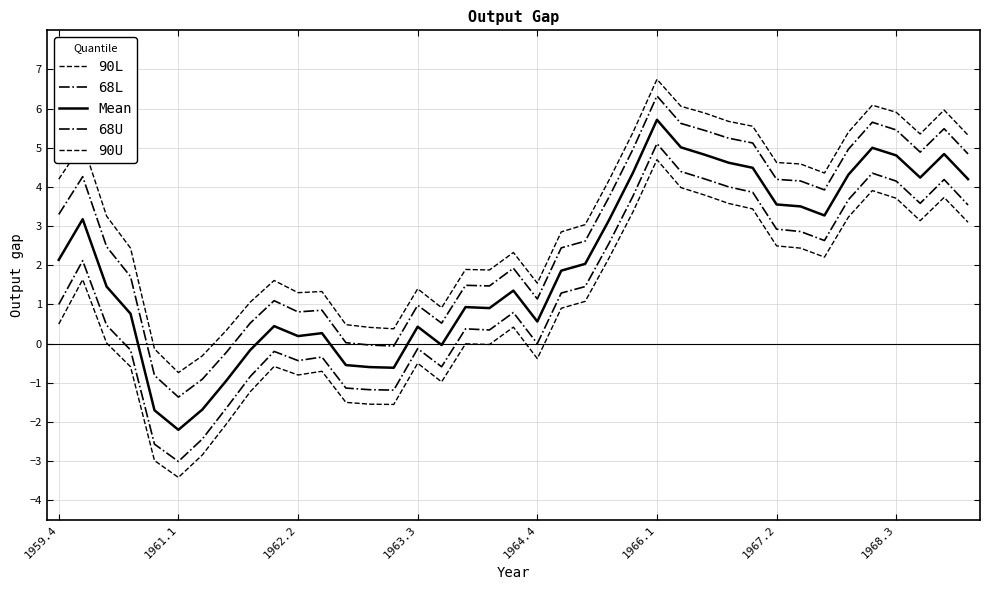

Which series has the widest spread of values?

68L